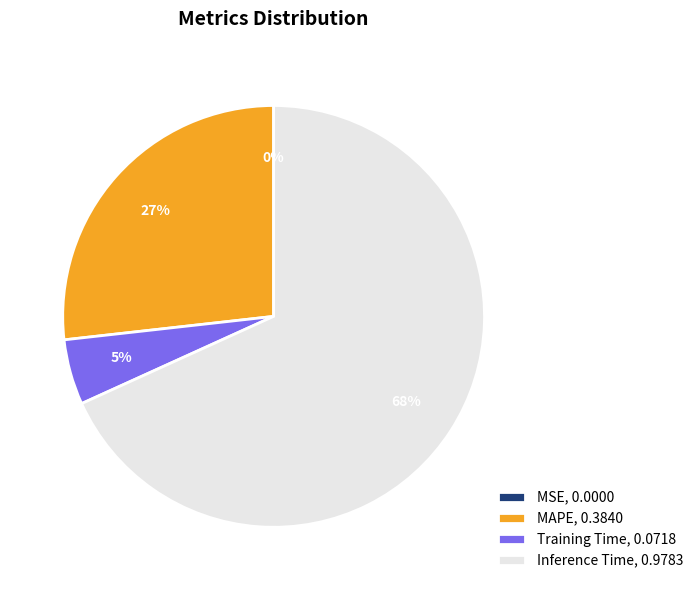

Between Training Time, 0.0718 and MAPE, 0.3840, which is larger?

MAPE, 0.3840